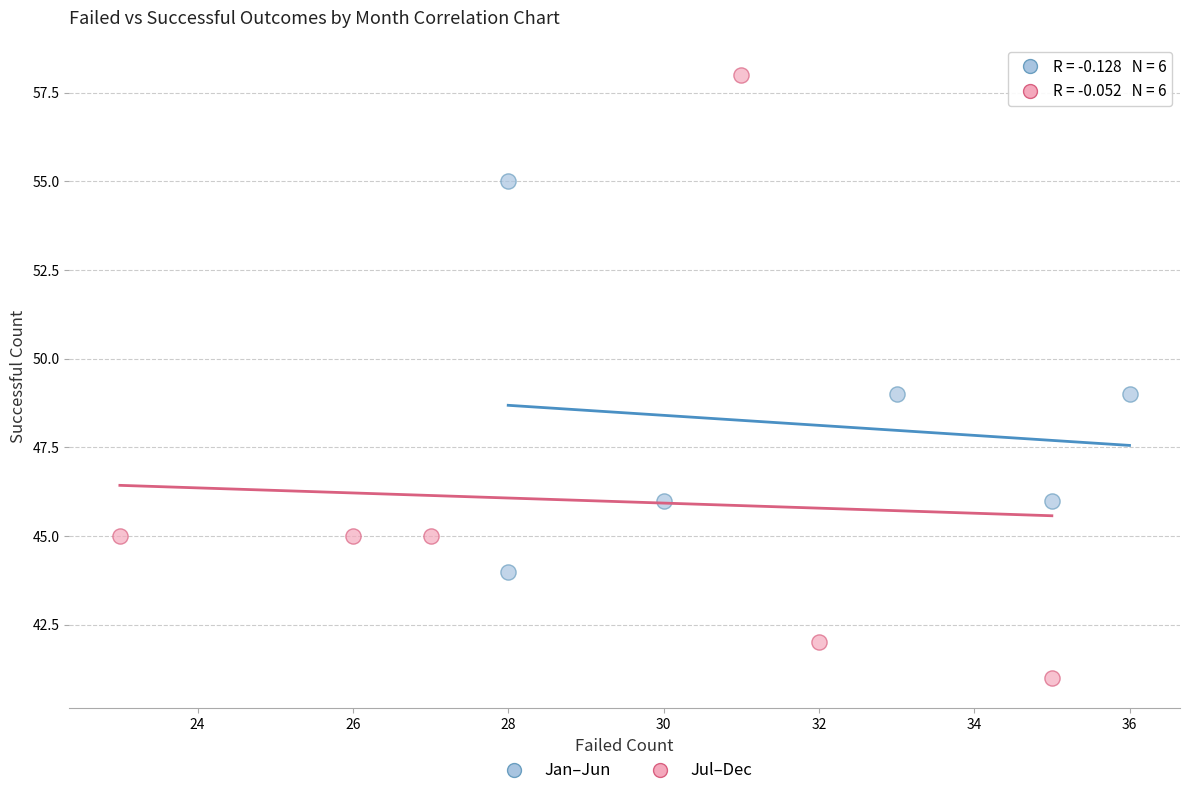

Which series contains the highest Y value?

Jul–Dec